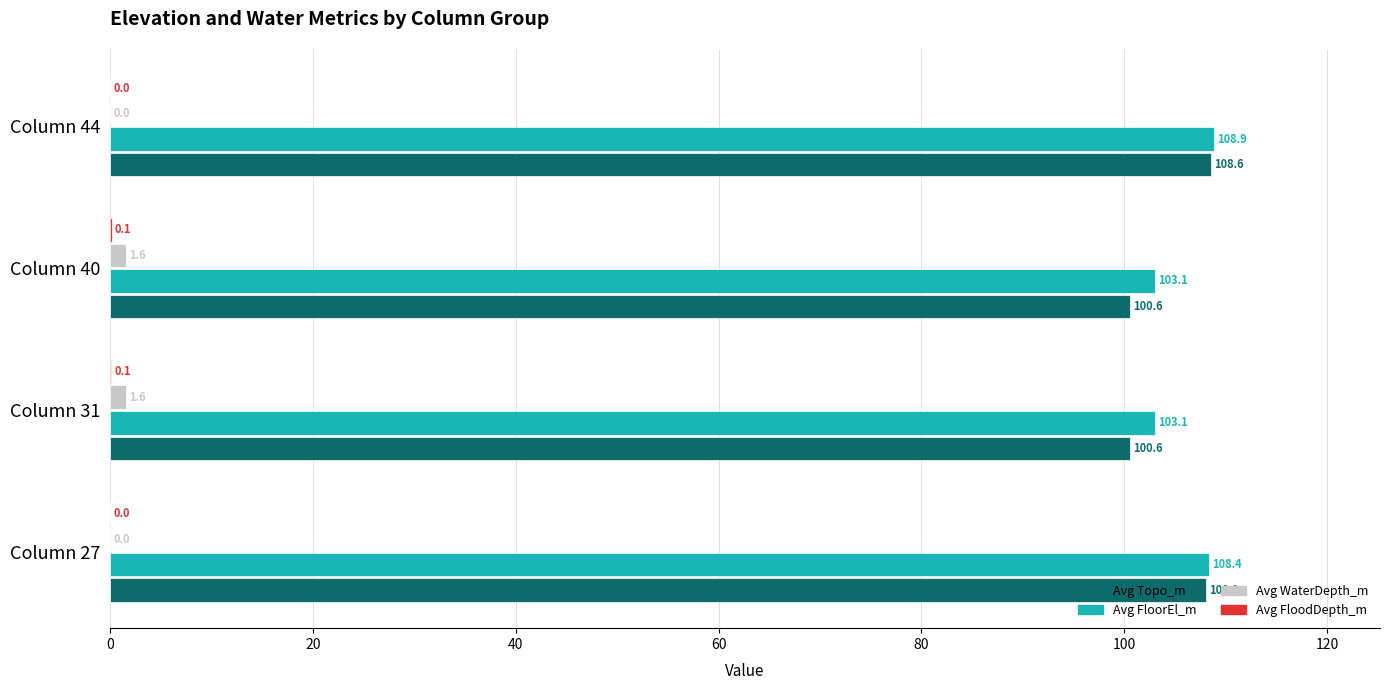

What is the sum of all Avg WaterDepth_m values?

3.1